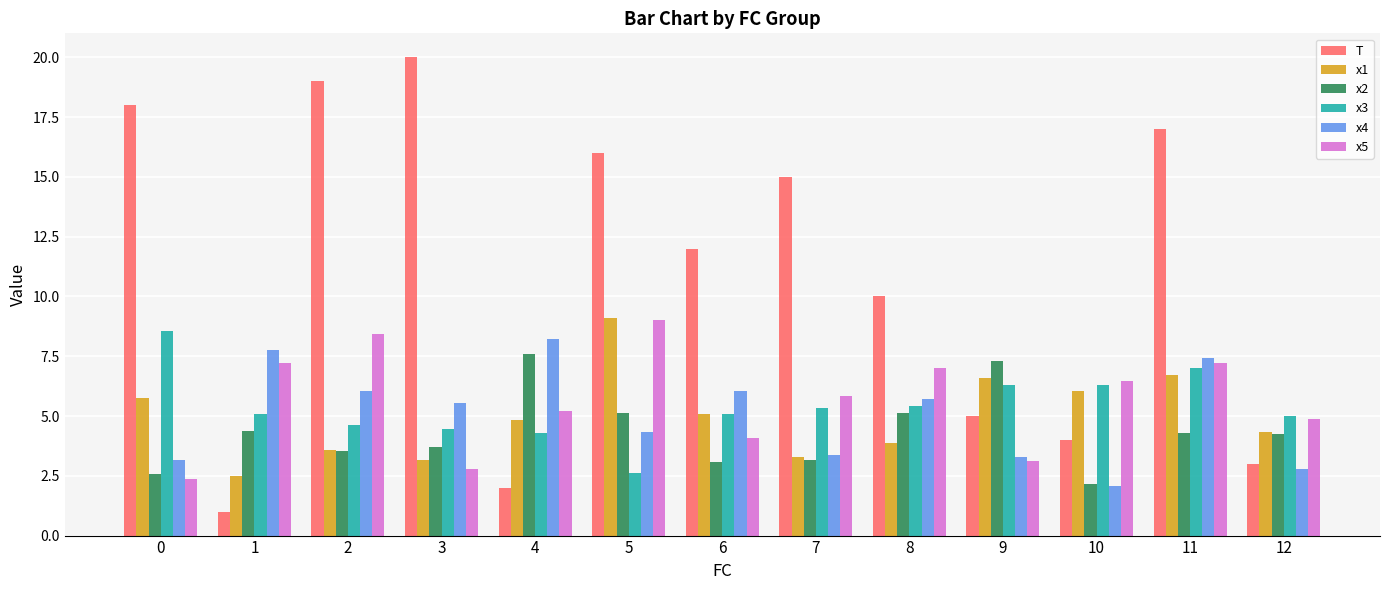

What is the spread (max minus min) of values at 3?

17.2